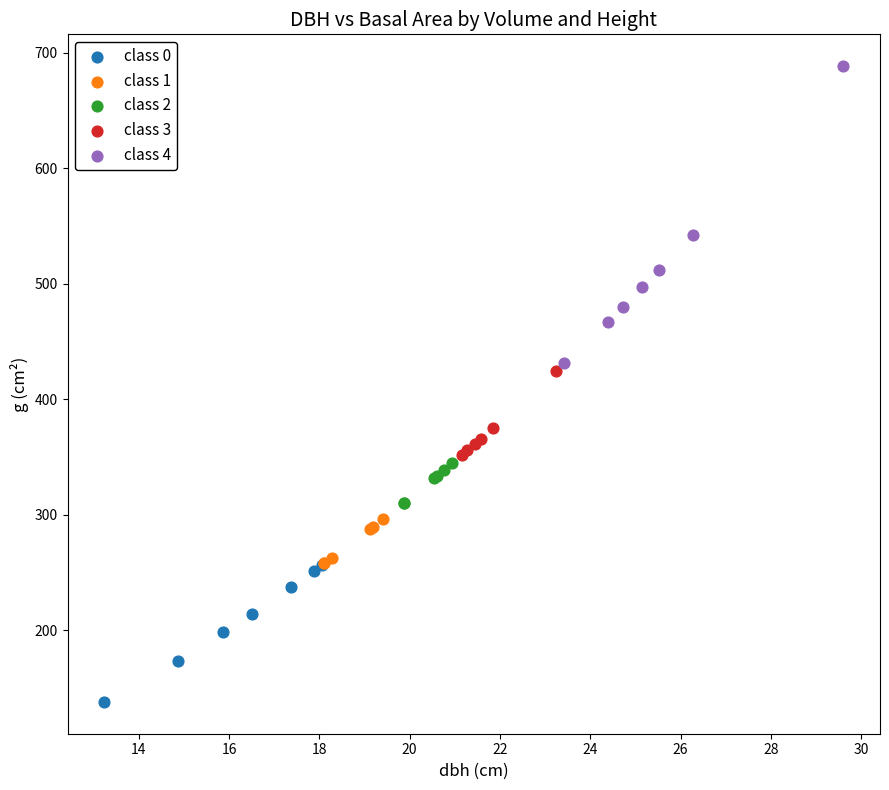

Which series has the widest spread of Y values?

class 4